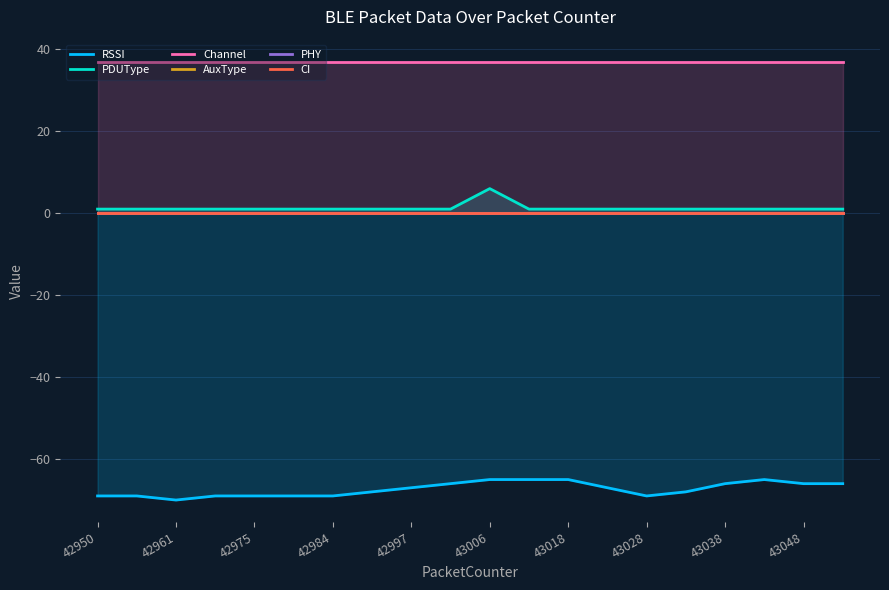

True or false: Channel has a value of 37 at 43038.

True